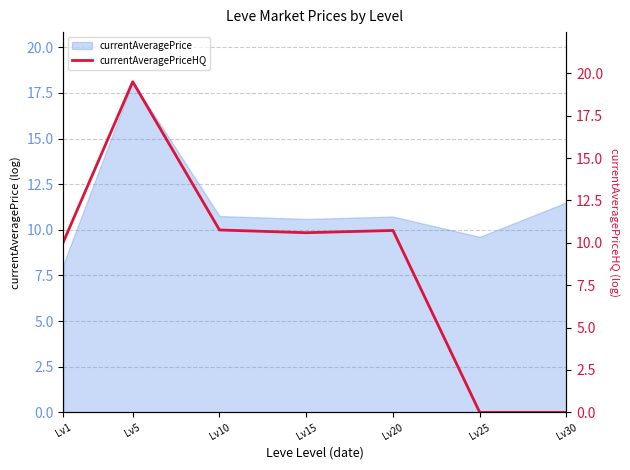

At which category does the data reach its first local valley?

Lv15